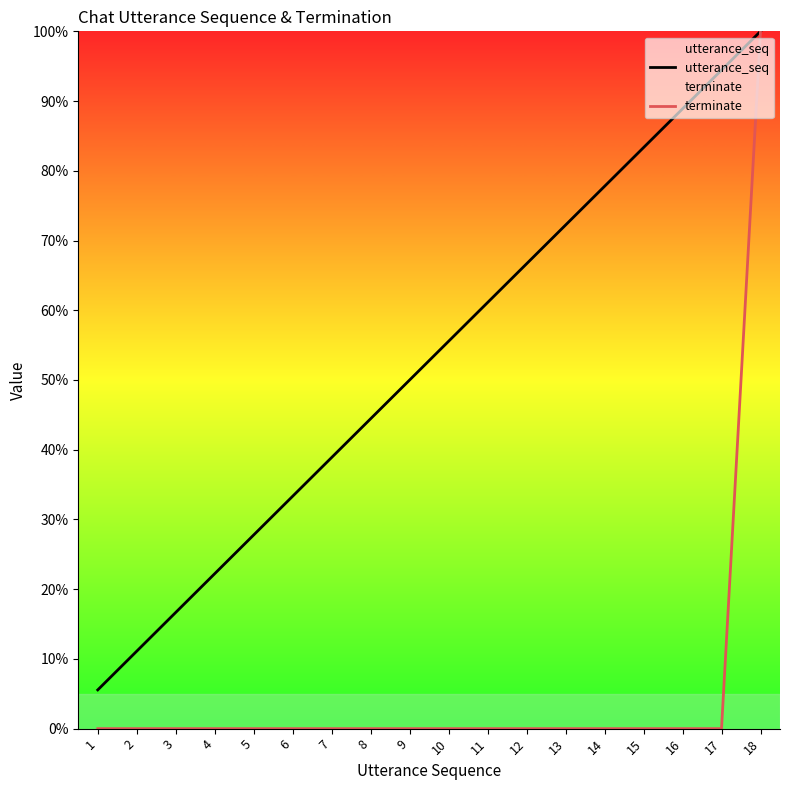

Which series has the largest total across all categories?

utterance_seq